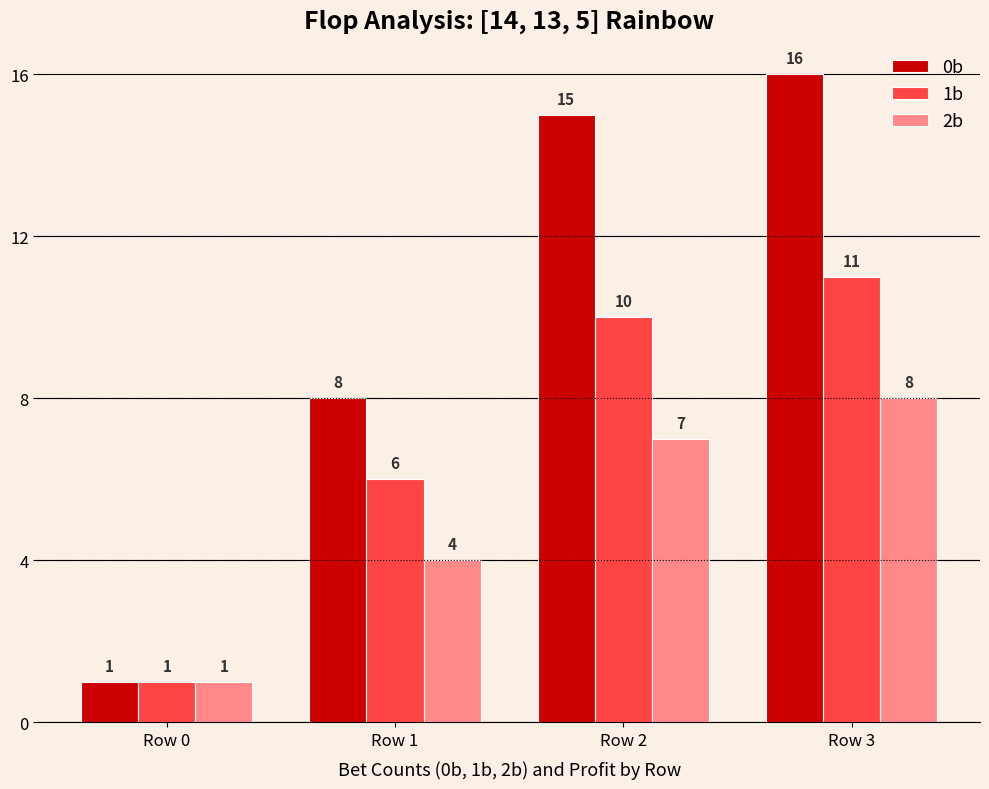

List the series in order of their peak value, highest first.

0b, 1b, 2b